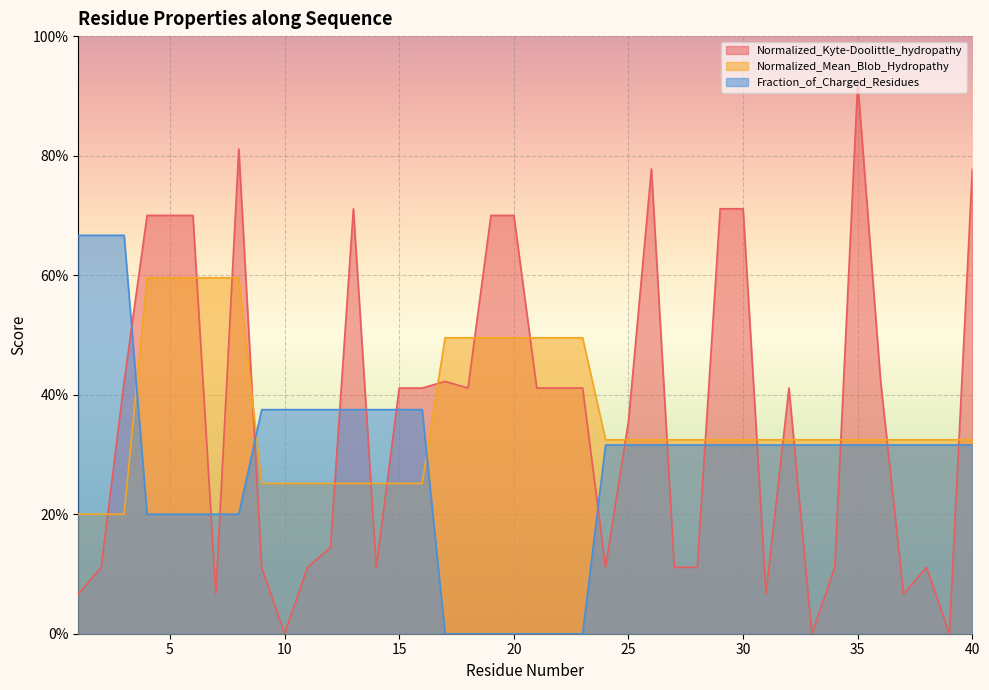

How many times do Normalized_Kyte-Doolittle_hydropathy and Fraction_of_Charged_Residues cross each other?

17